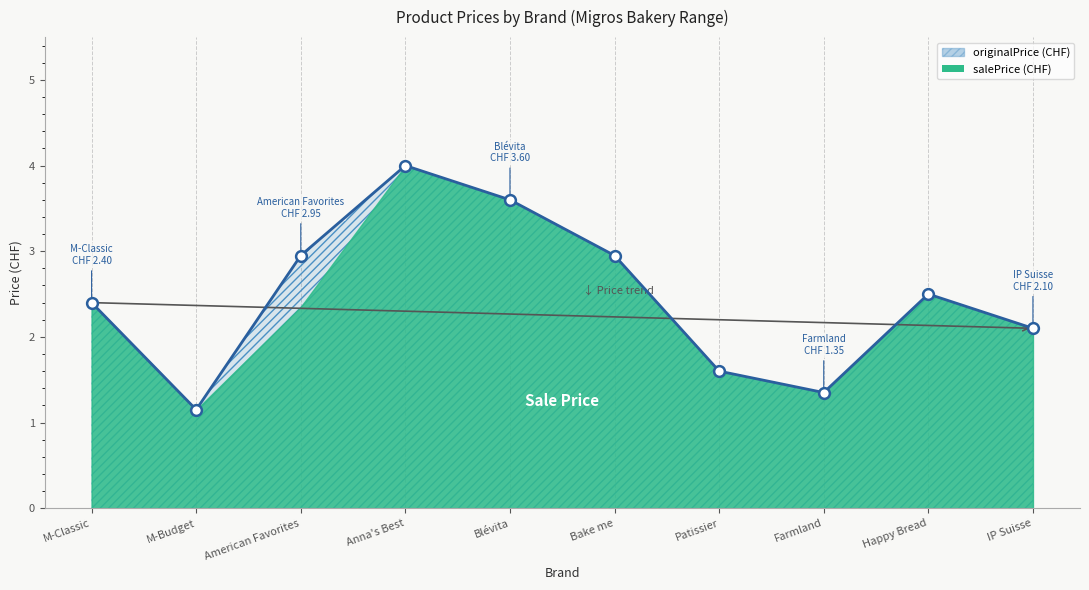

What is the ratio of the value at Patissier to the value at Happy Bread?

0.6